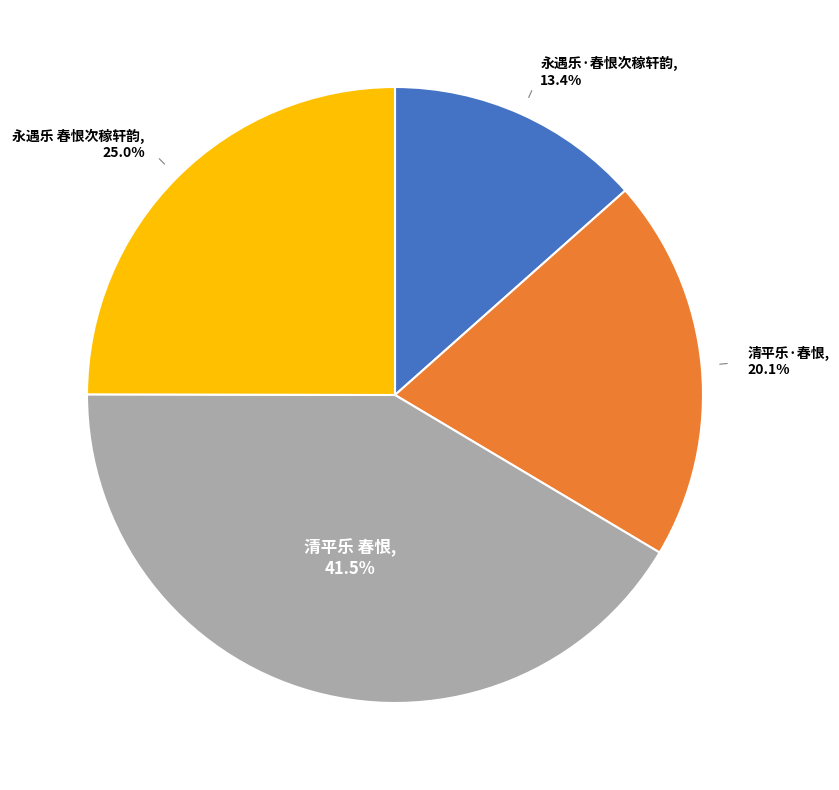

The 永遇乐·春恨次稼轩韵 slice represents 8% of the pie. True or false?

False